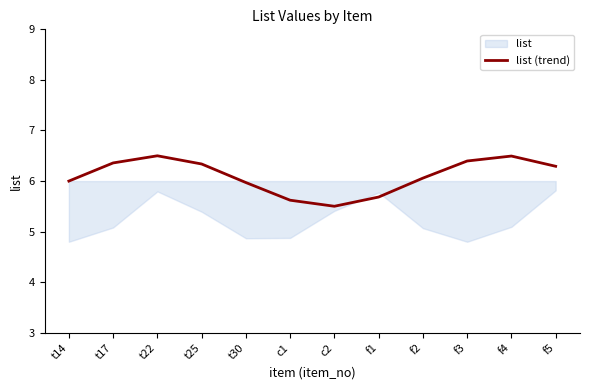

Is it true that list (trend) equals 6.5 at f4?

True